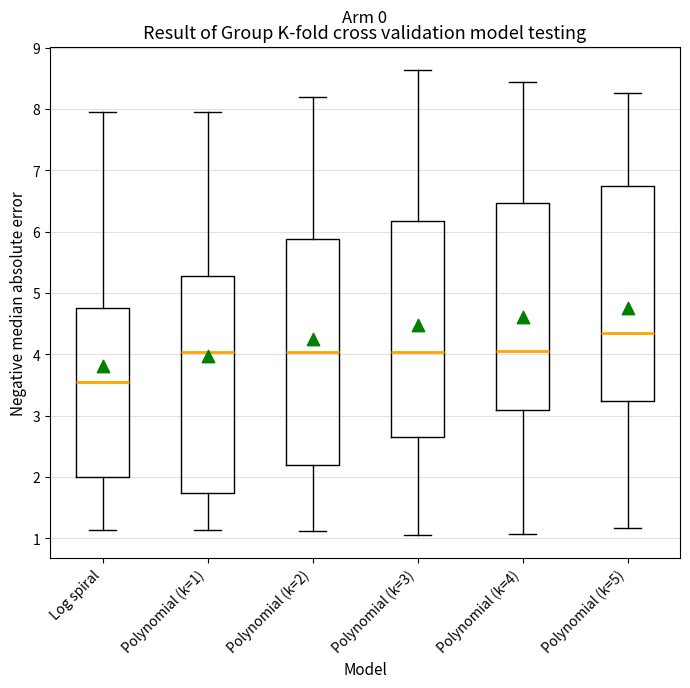

Where does the lower whisker of the box for Polynomial (k=5) end on the y-axis? The values are not printed on the chart, so give them approximately, as read against the axis.

1.2